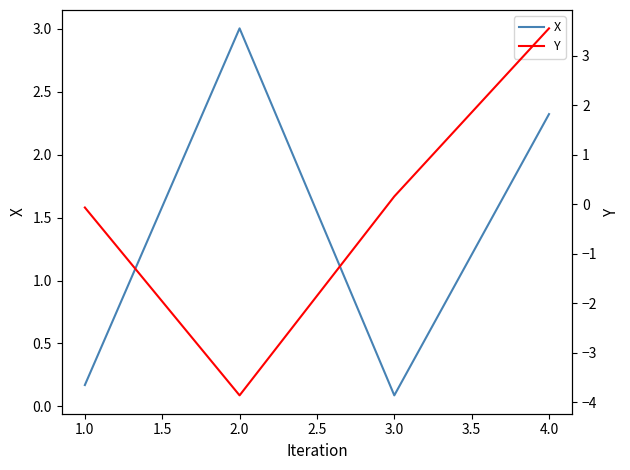

Is it true that X equals 3.0 at 2.0?

True